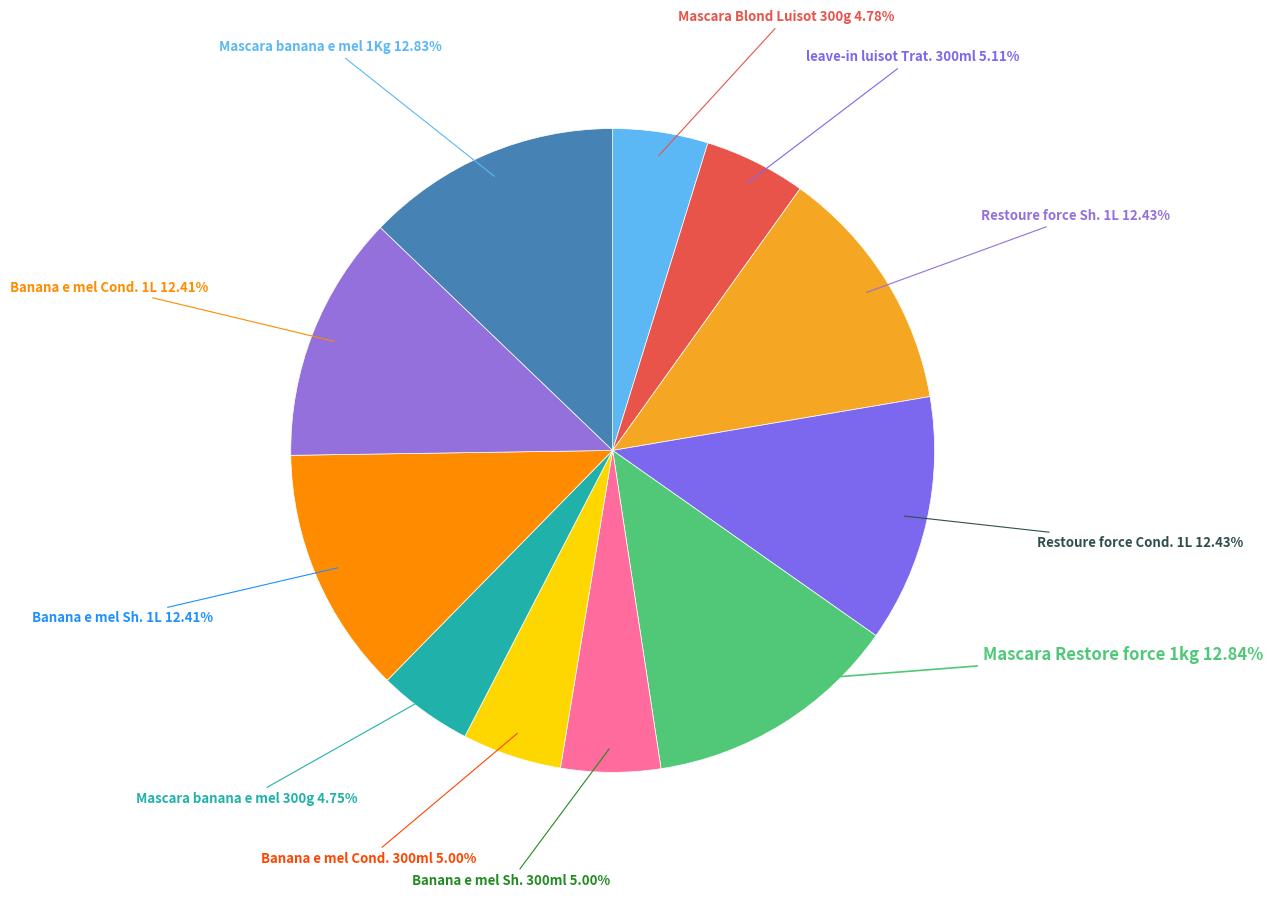

Do Mascara banana e mel 300g and Banana e mel Cond. 1L together represent more than half of the pie?

No